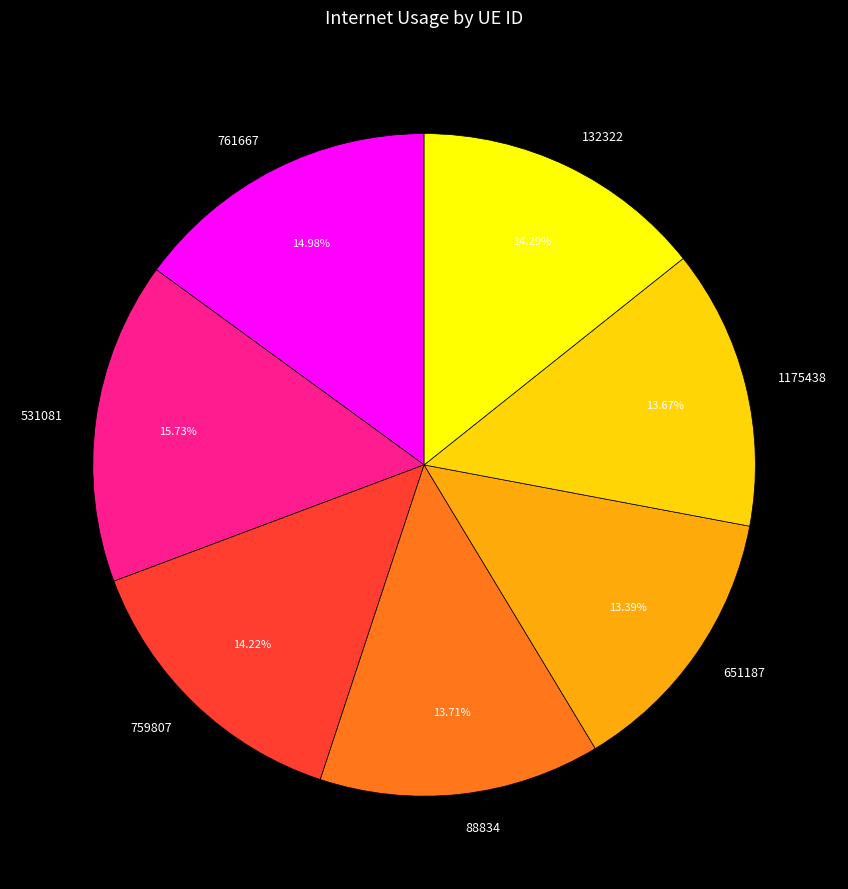

True or false: 1175438 accounts for 14% of the total.

True